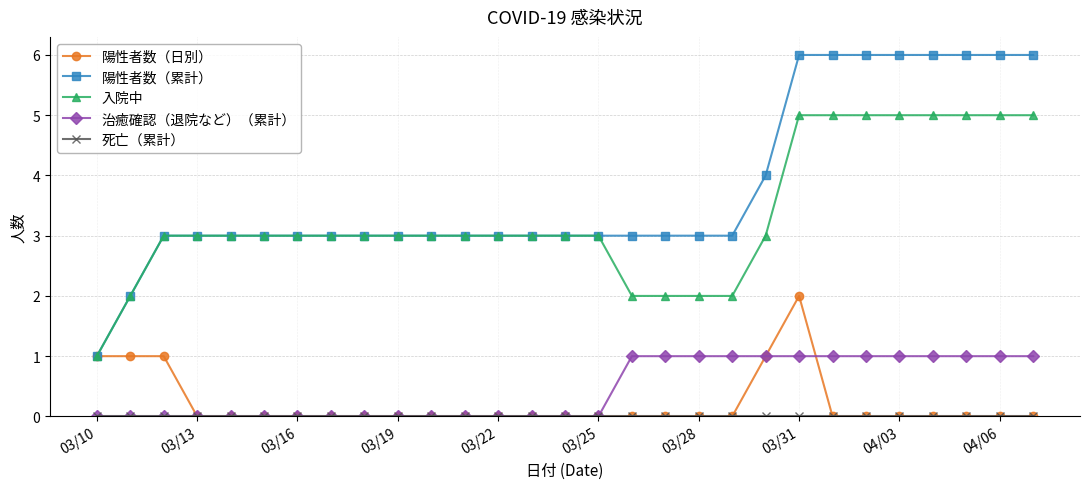

Which series has the largest total across all categories?

陽性者数（累計）